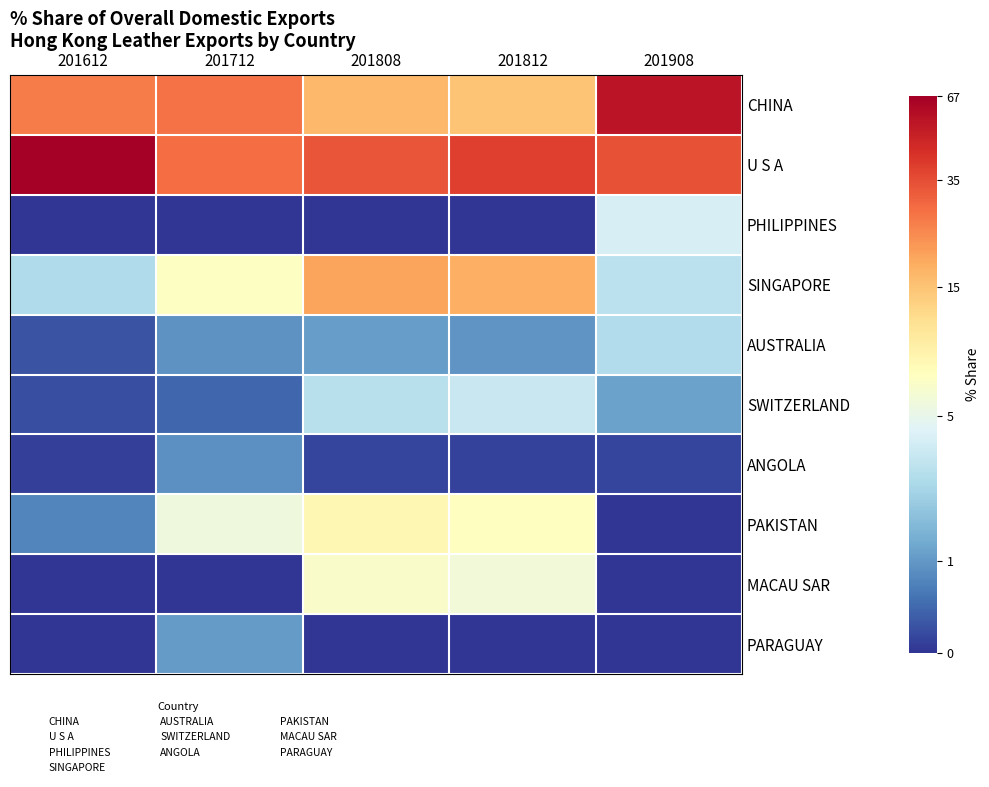

Reading left to right, transcribe all the data shown in this chart.

CHINA: 201612=3.3	201712=3.3	201808=2.9	201812=2.8	201908=4.0
U S A: 201612=4.2	201712=3.4	201808=3.5	201812=3.7	201908=3.5
PHILIPPINES: 201612=0.0	201712=0.0	201808=0.0	201812=0.0	201908=1.6
SINGAPORE: 201612=1.3	201712=2.1	201808=3.0	201812=2.9	201908=1.4
AUSTRALIA: 201612=0.2	201712=0.7	201808=0.7	201812=0.7	201908=1.3
SWITZERLAND: 201612=0.2	201712=0.3	201808=1.4	201812=1.5	201908=0.8
ANGOLA: 201612=0.1	201712=0.6	201808=0.1	201812=0.1	201908=0.1
PAKISTAN: 201612=0.5	201712=1.9	201808=2.2	201812=2.1	201908=0.0
MACAU SAR: 201612=0.0	201712=0.0	201808=2.0	201812=1.9	201908=0.0
PARAGUAY: 201612=0.0	201712=0.7	201808=0.0	201812=0.0	201908=0.0